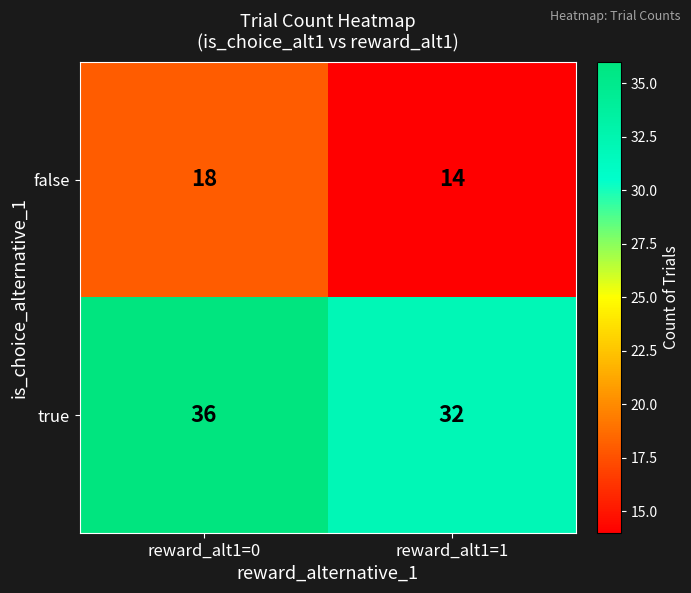

What is the difference between the highest and lowest values at reward_alt1=0?

18